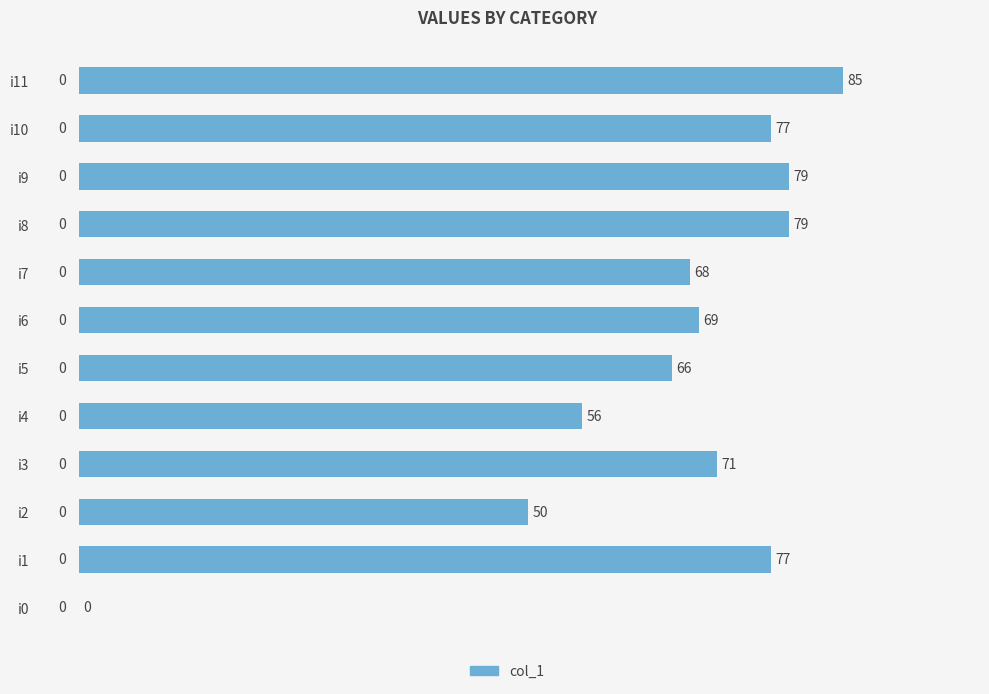

Between i5 and i9, which is larger?

i9